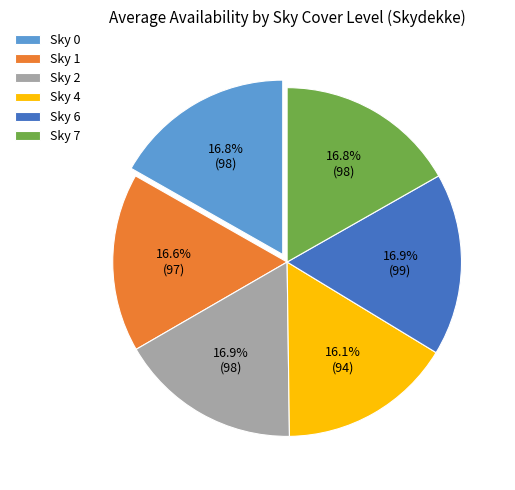

To the nearest percent, what is the average slice percentage?

17%